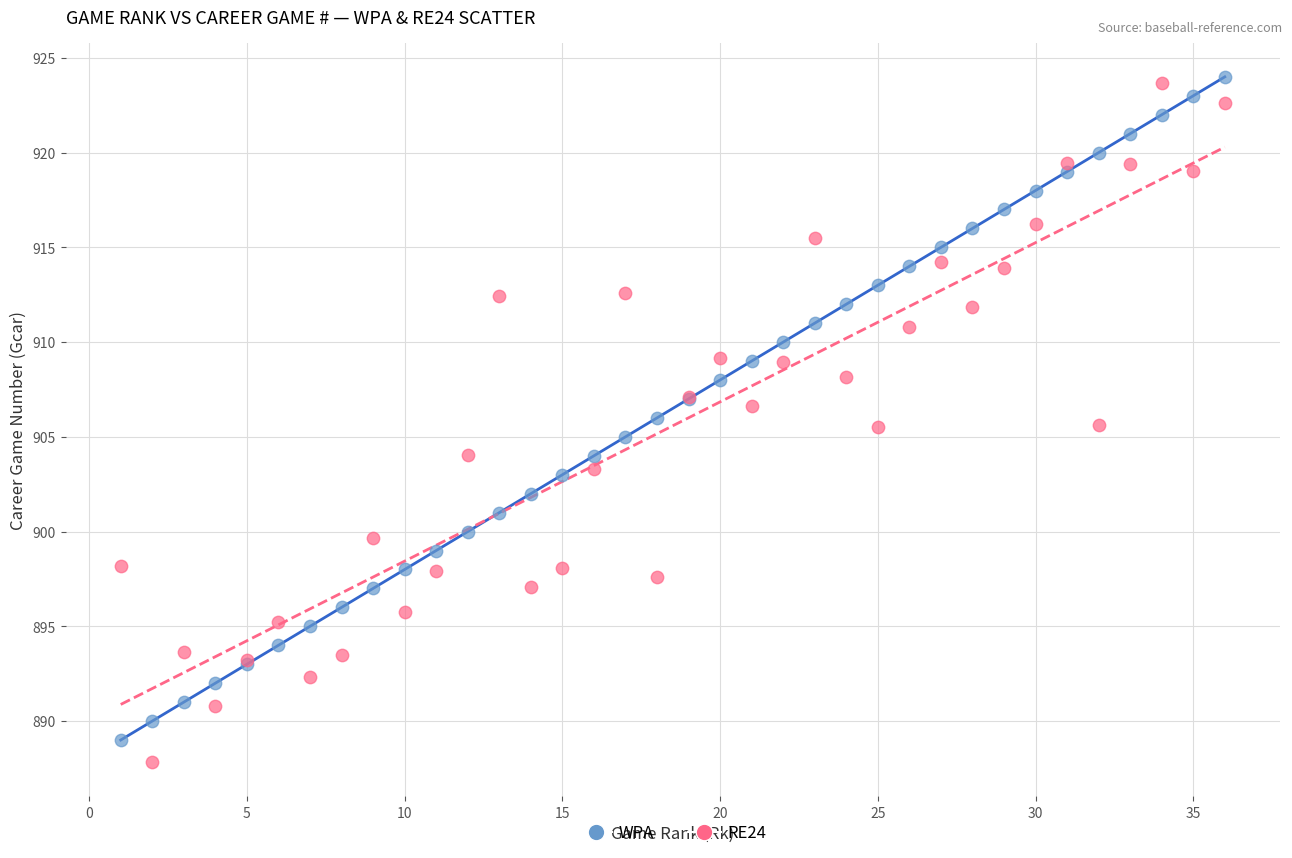

What are all the series names shown in the legend?

WPA, RE24